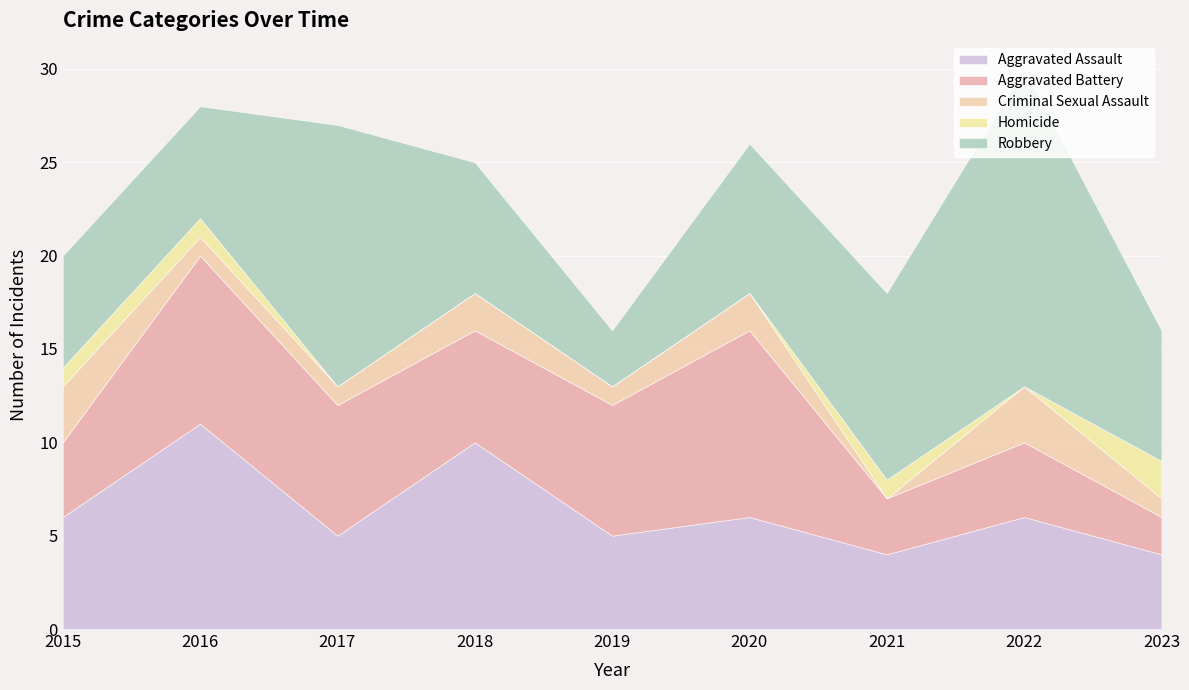

Reading left to right, list all the values displayed in this chart.

Aggravated Assault: 6	11	5	10	5	6	4	6	4
Aggravated Battery: 4	9	7	6	7	10	3	4	2
Criminal Sexual Assault: 3	1	1	2	1	2	0	3	1
Homicide: 1	1	0	0	0	0	1	0	2
Robbery: 6	6	14	7	3	8	10	17	7